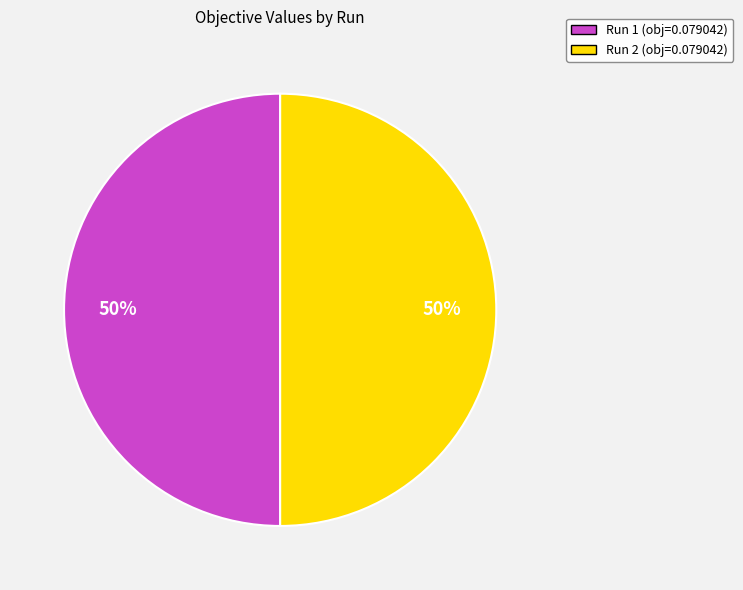

To the nearest percent, what portion does Run 2 represent?

50%